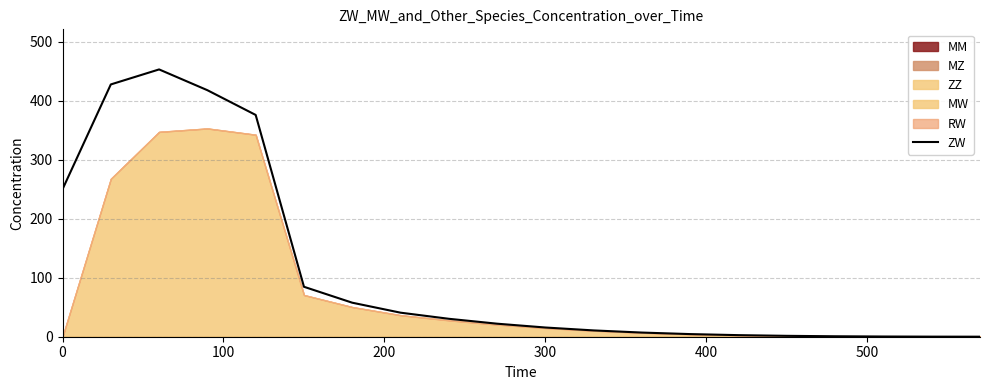

Is it true that ZW equals 15.6 at 300?

True